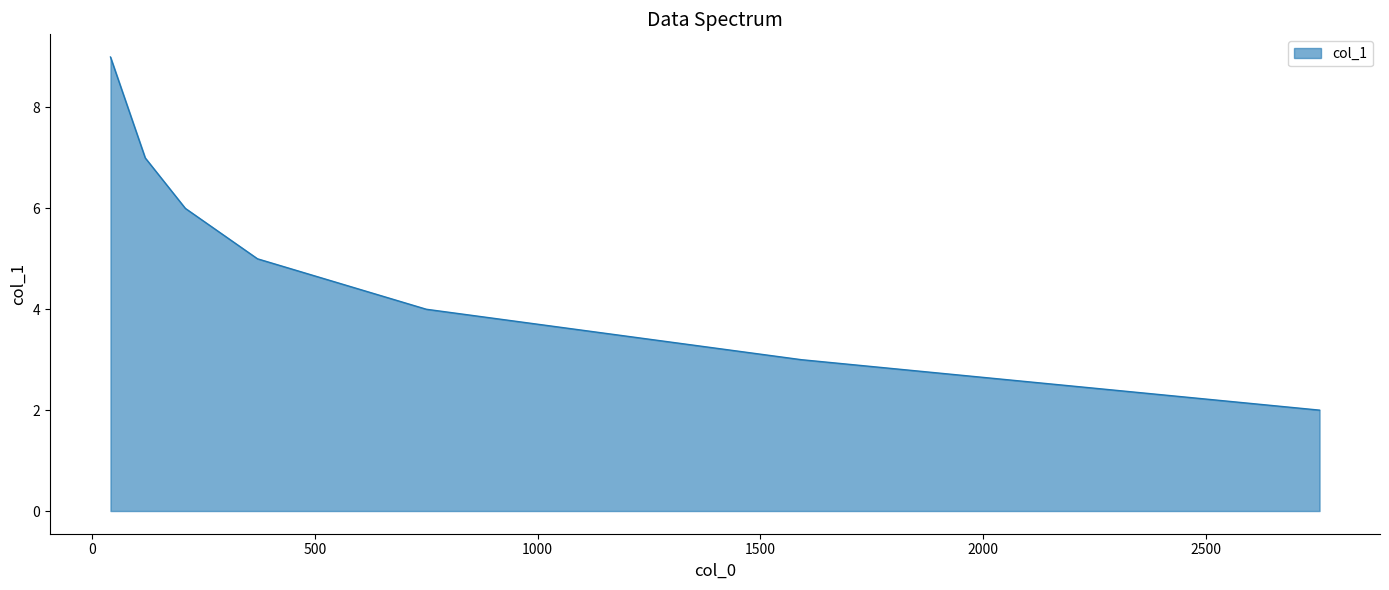

The chart shows a value of 4 at 750. True or false?

True